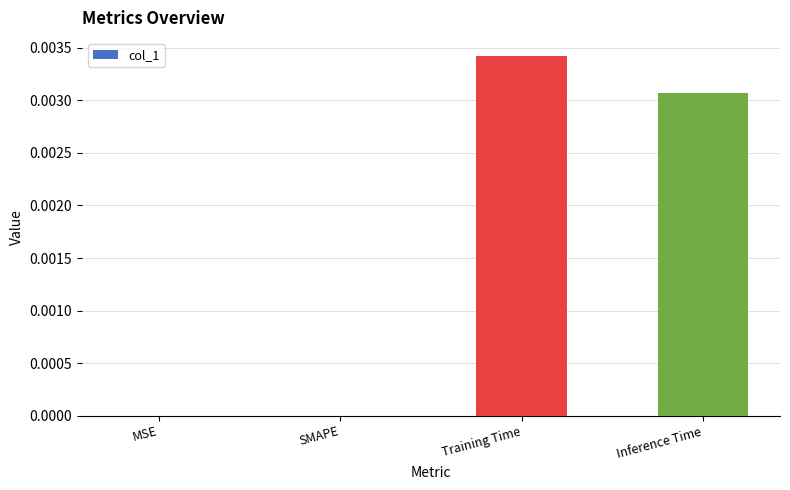

How many series are shown in this chart?

1